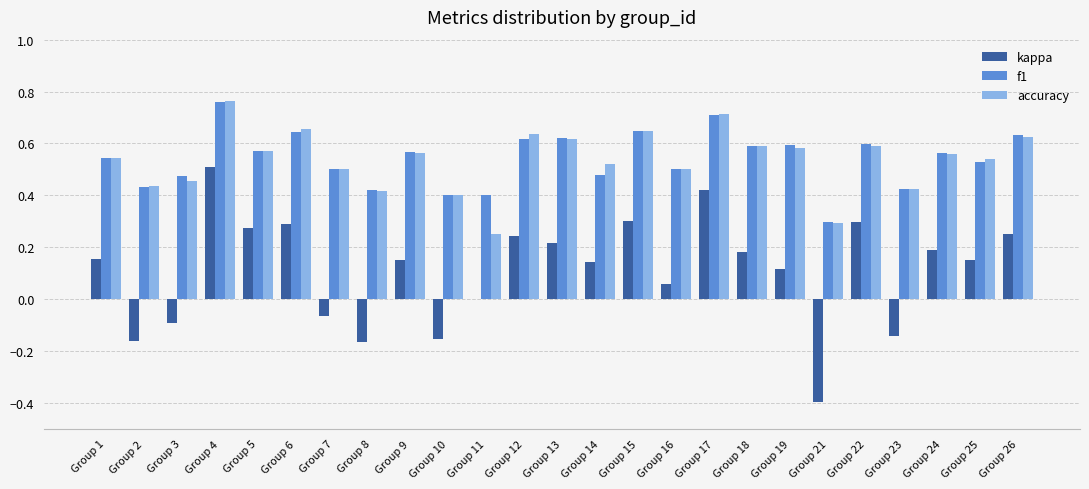

What is the sum of the accuracy values at Group 12 and Group 13?

1.3